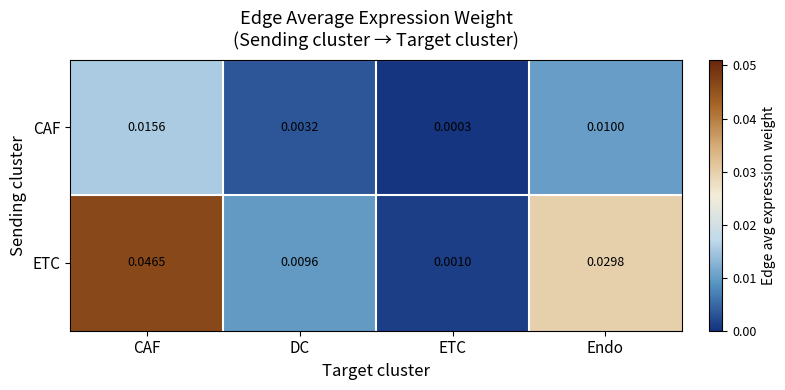

At CAF, list the series in order from smallest to largest.

CAF, ETC